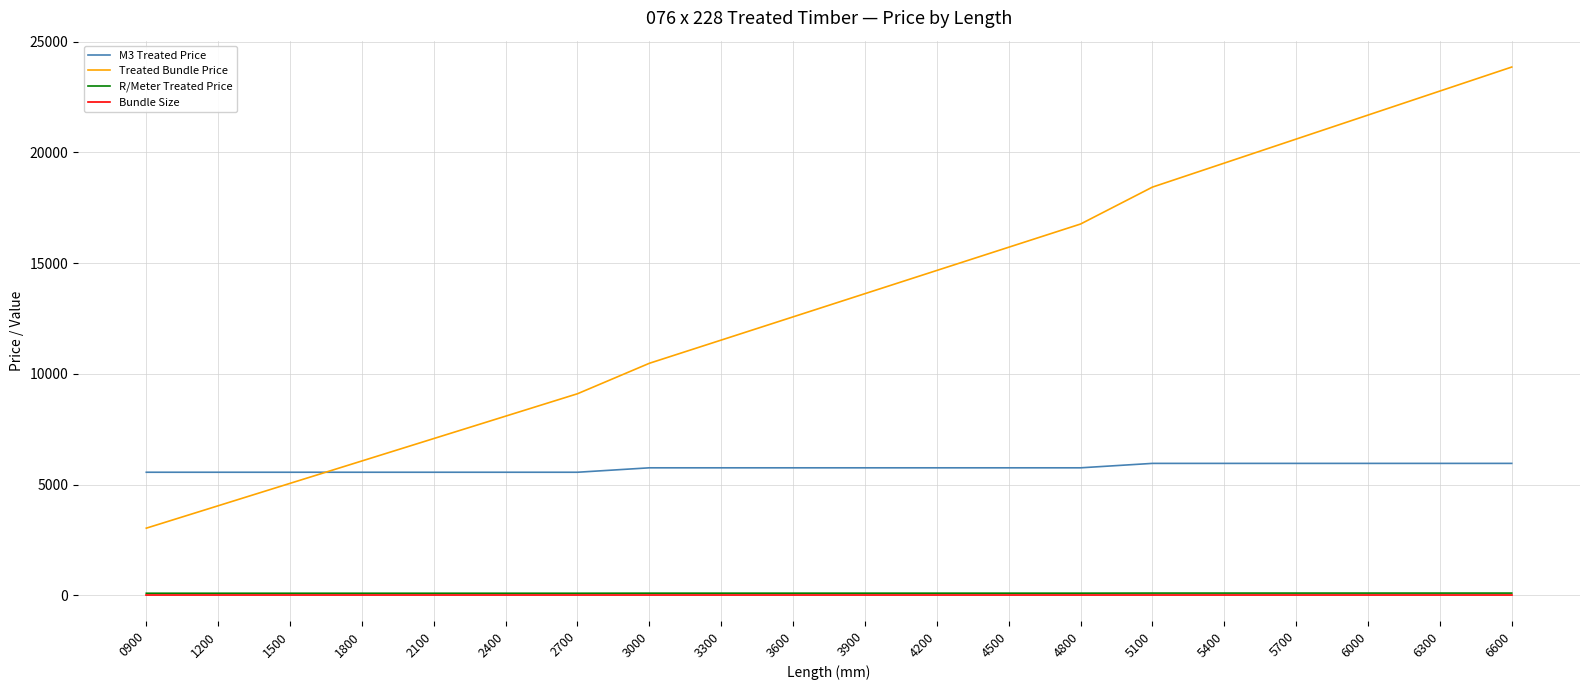

True or false: Bundle Size and M3 Treated Price cross at least once.

False